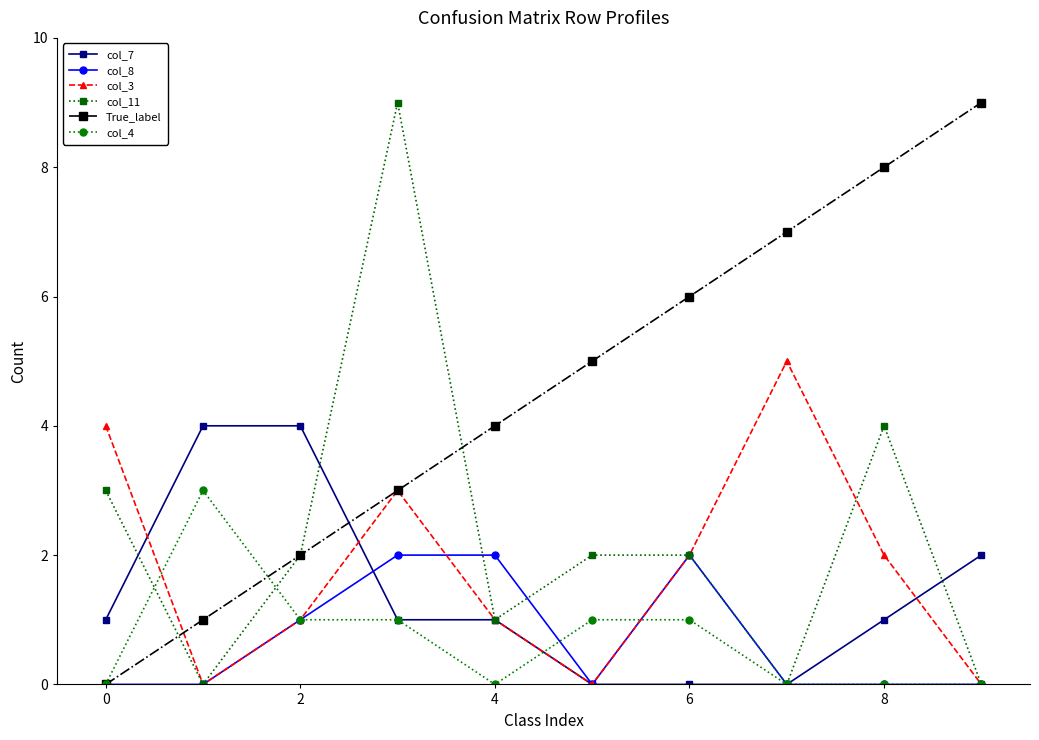

True or false: col_11 has more than 0 interior local peaks.

True